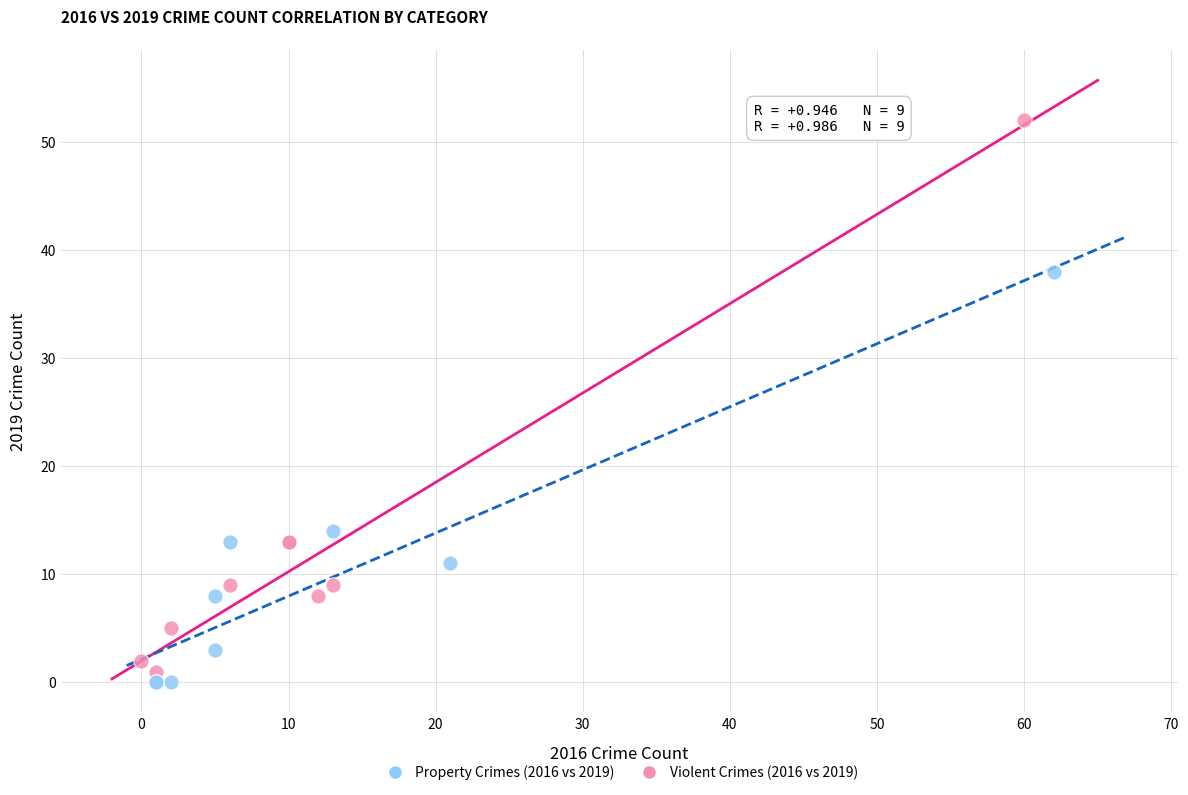

What are all the series names shown in the legend?

Property Crimes (2016 vs 2019), Violent Crimes (2016 vs 2019)